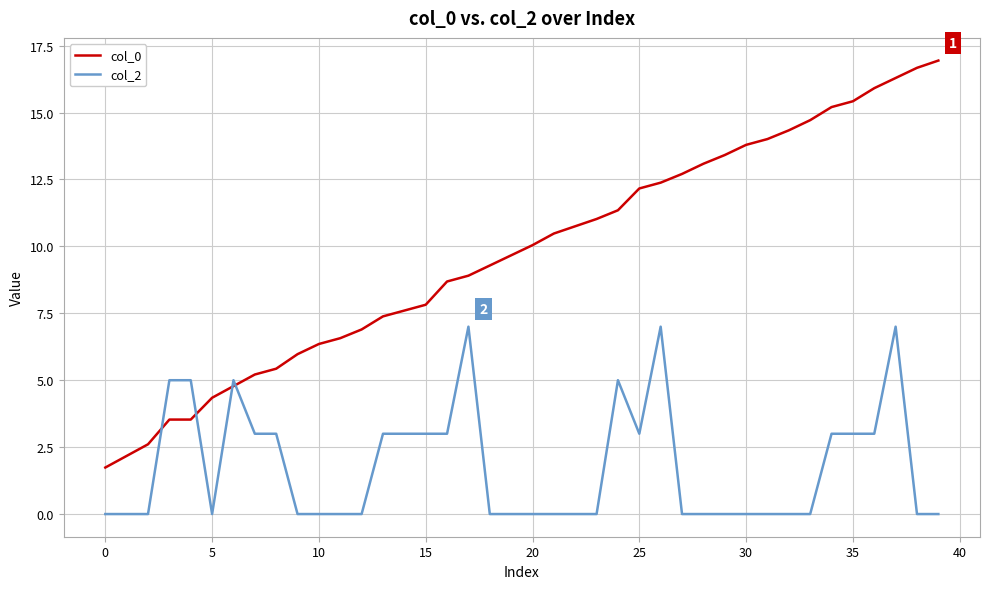

True or false: col_0 and col_2 cross at least once.

True